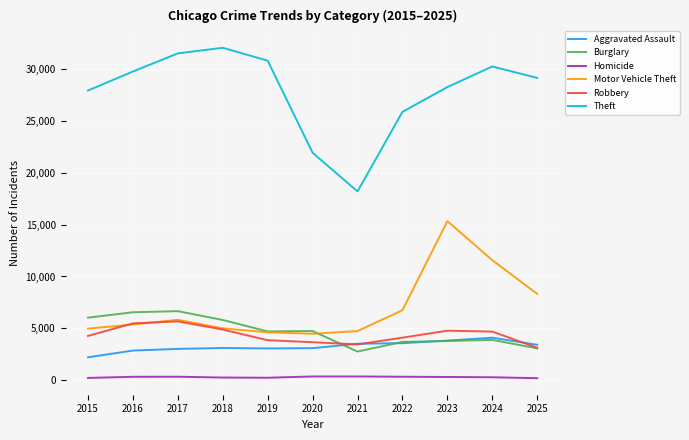

Where is Theft nearest to the value 25094?

2022